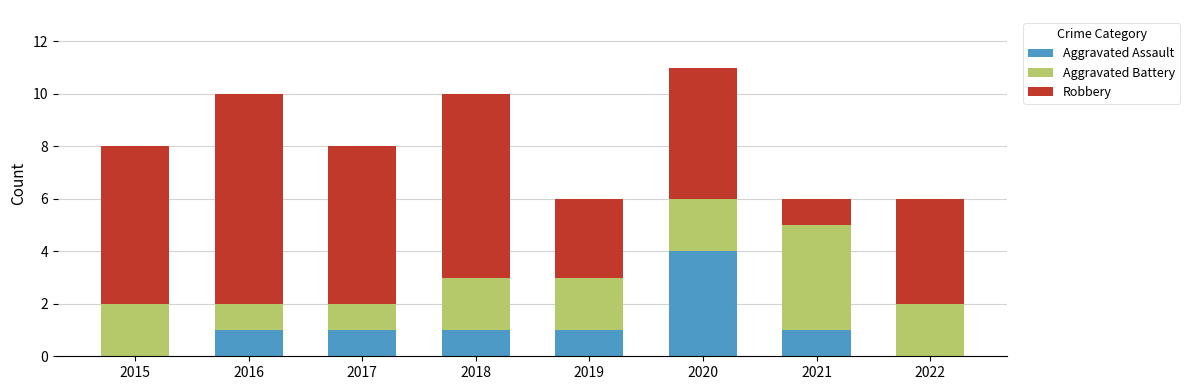

At which label does Aggravated Assault reach its peak?

2020